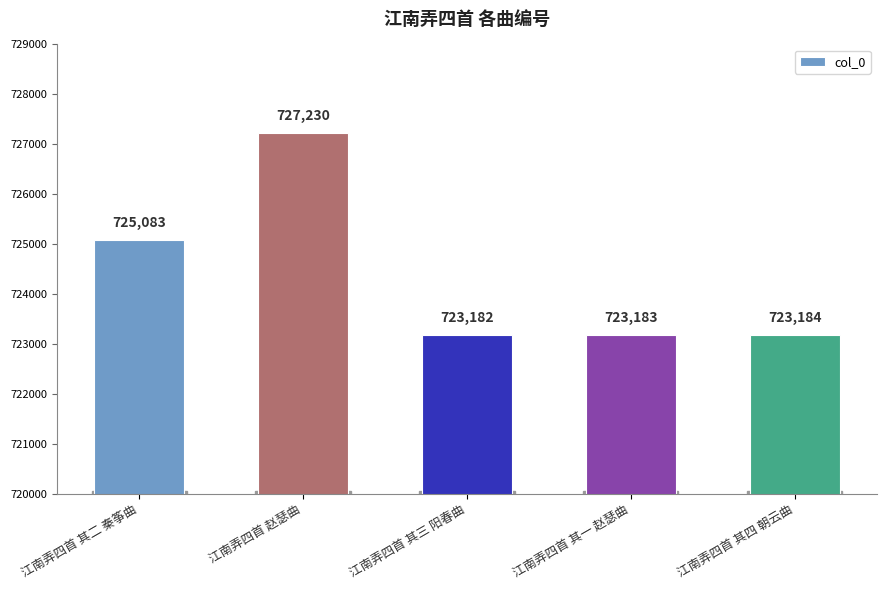

Approximately how many times larger is the value at 江南弄四首 其四 朝云曲 compared to 江南弄四首 赵瑟曲?

1.0